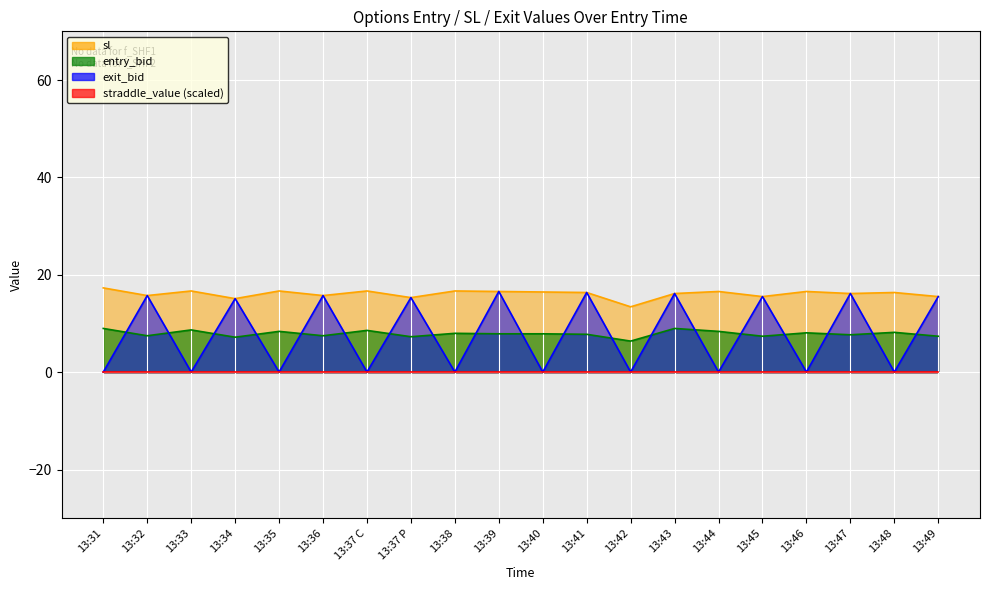

At which label does entry_bid reach its peak?

13:31